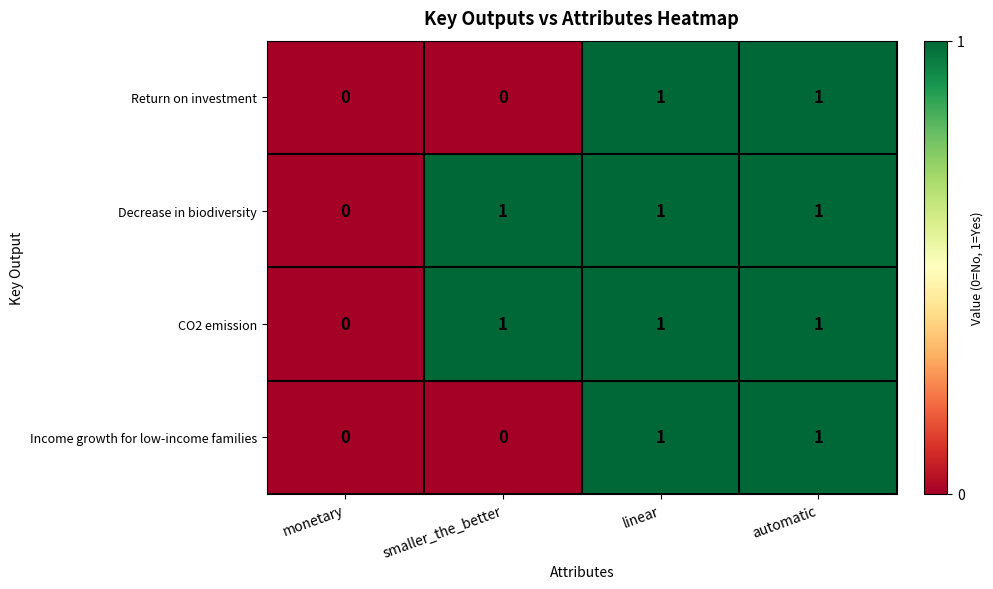

Is the value of Return on investment at linear greater than the value of Decrease in biodiversity at monetary?

Yes